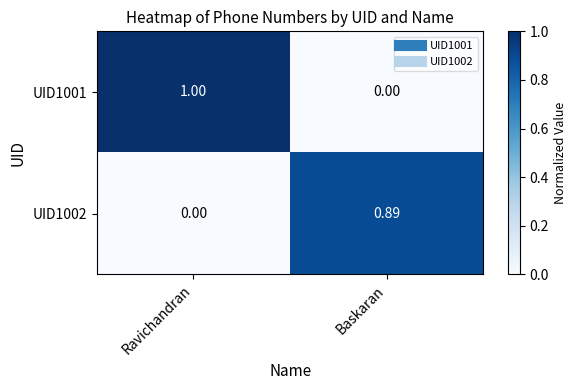

At Ravichandran, list the series in order from largest to smallest.

UID1001, UID1002